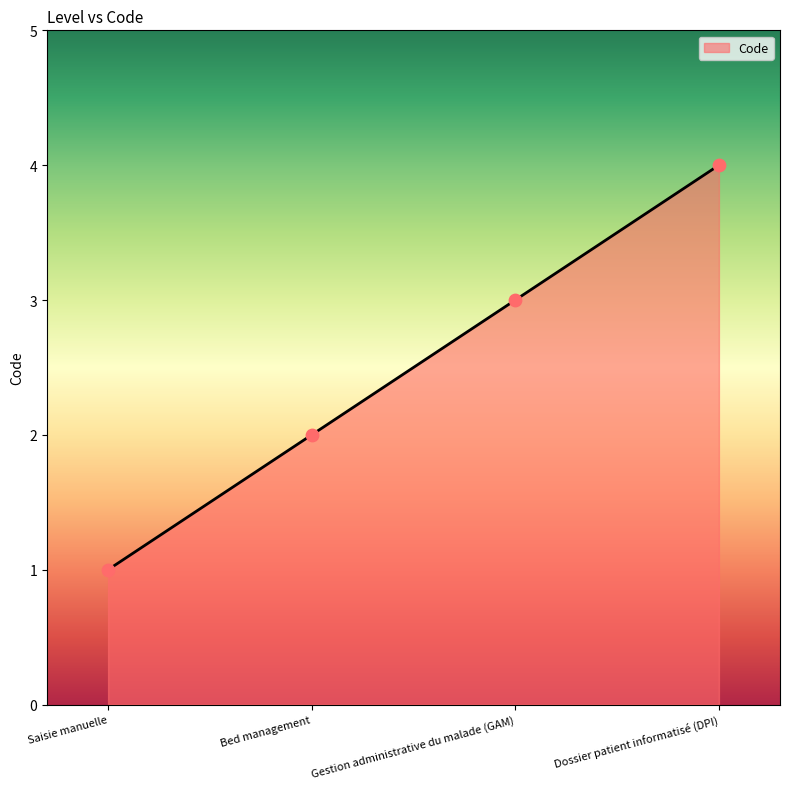

What is the change in value from Bed management to Dossier patient informatisé (DPI)?

+2